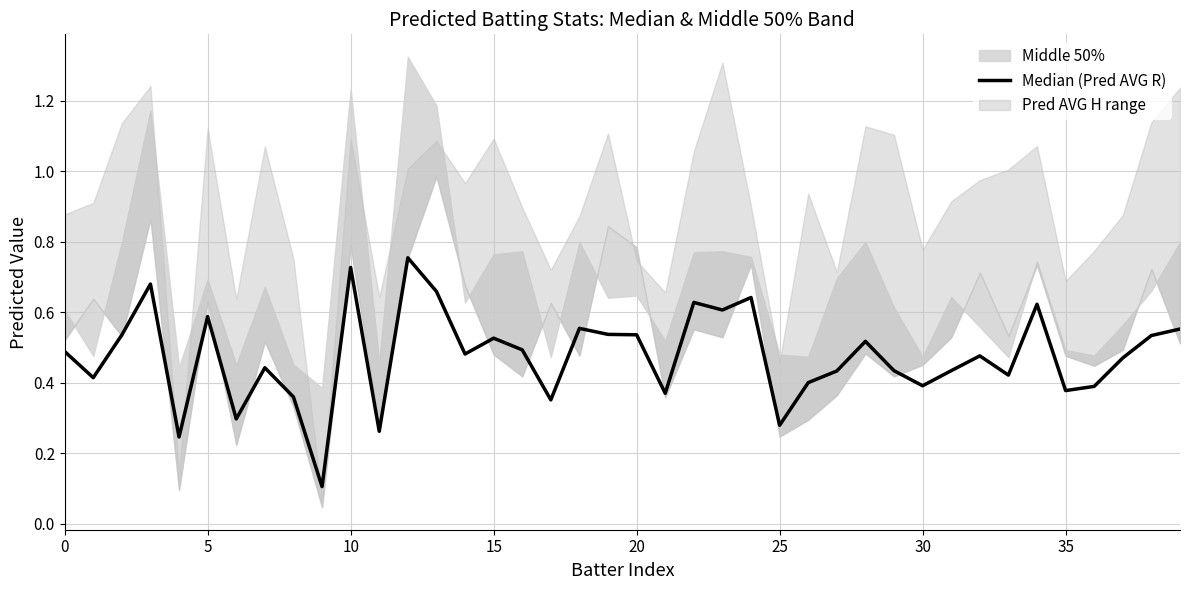

Is this an area chart (filled region under the line)?

No